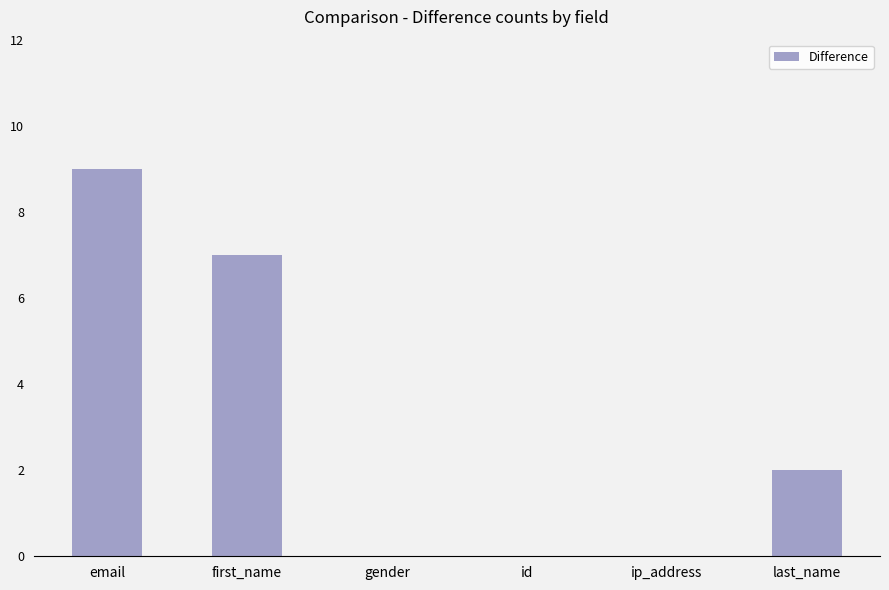

What is the sum of all values?

18